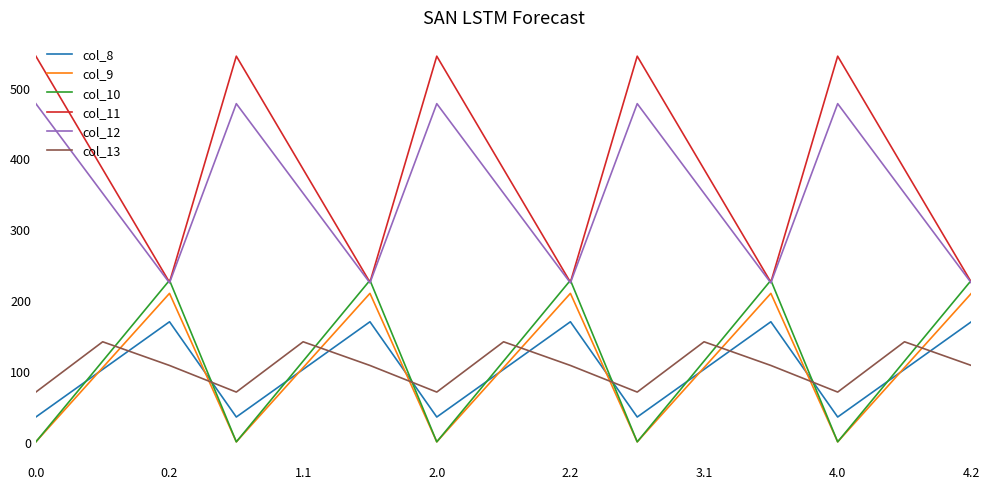

True or false: col_12 and col_13 intersect in this chart.

False